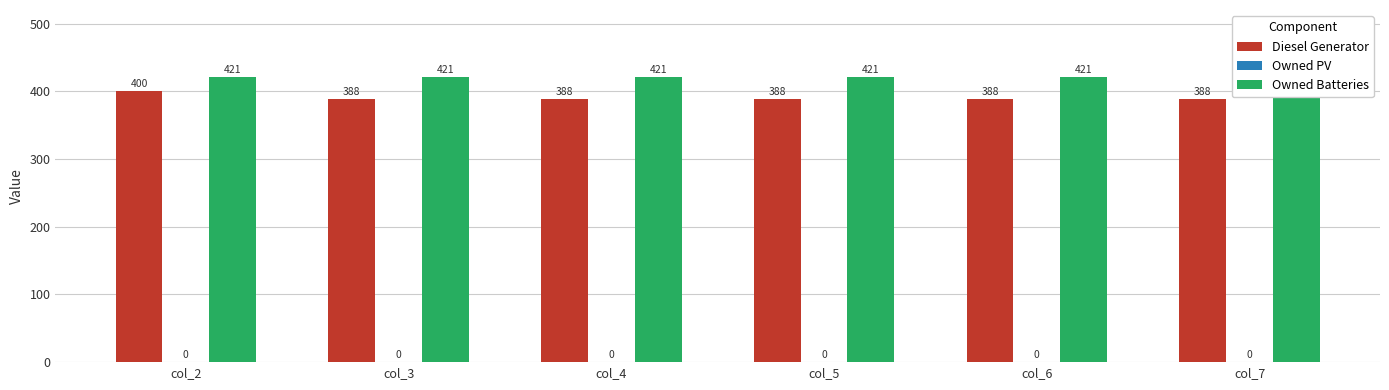

Between col_5 and col_7, which series saw the biggest shift?

Diesel Generator